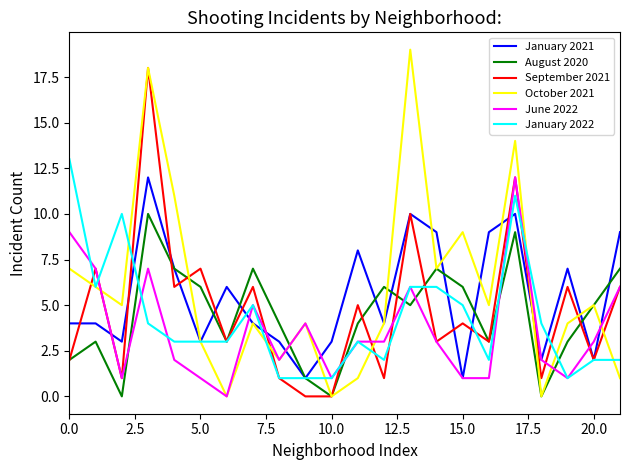

True or false: August 2020 has more than 1 points higher than both neighbors.

True